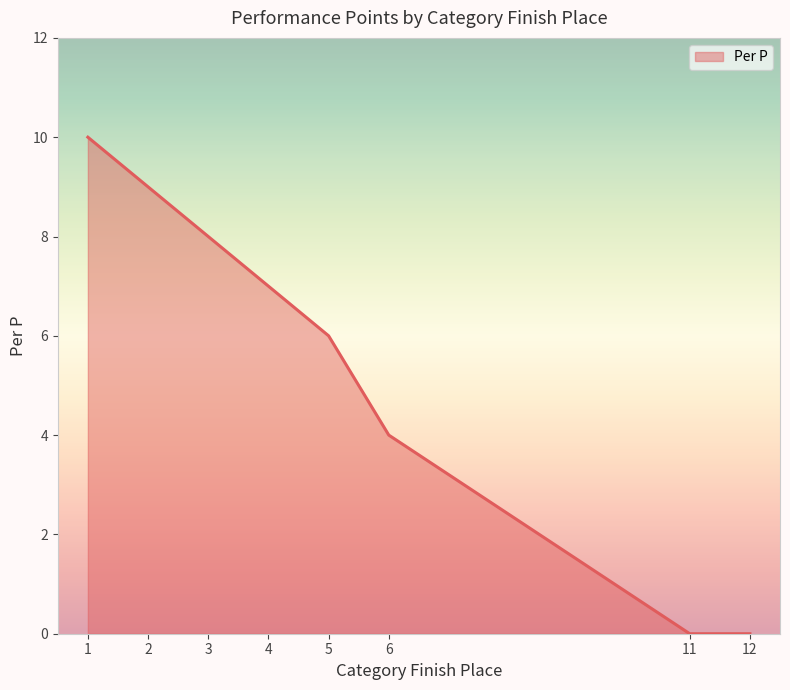

What is the difference between the maximum and second lowest values?

10